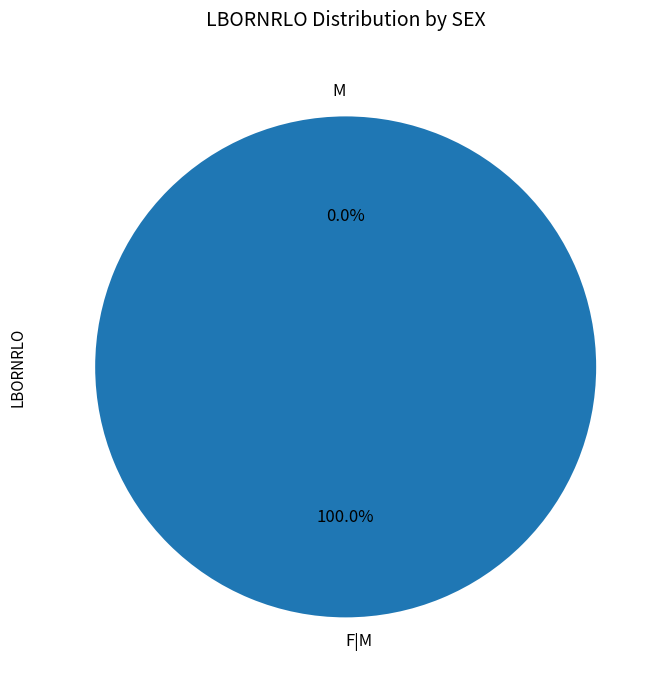

What is the smallest slice in the pie chart?

M